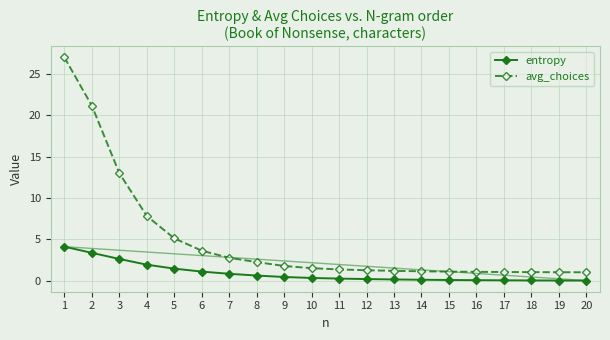

Is it true that avg_choices equals 1.8 at 9?

True